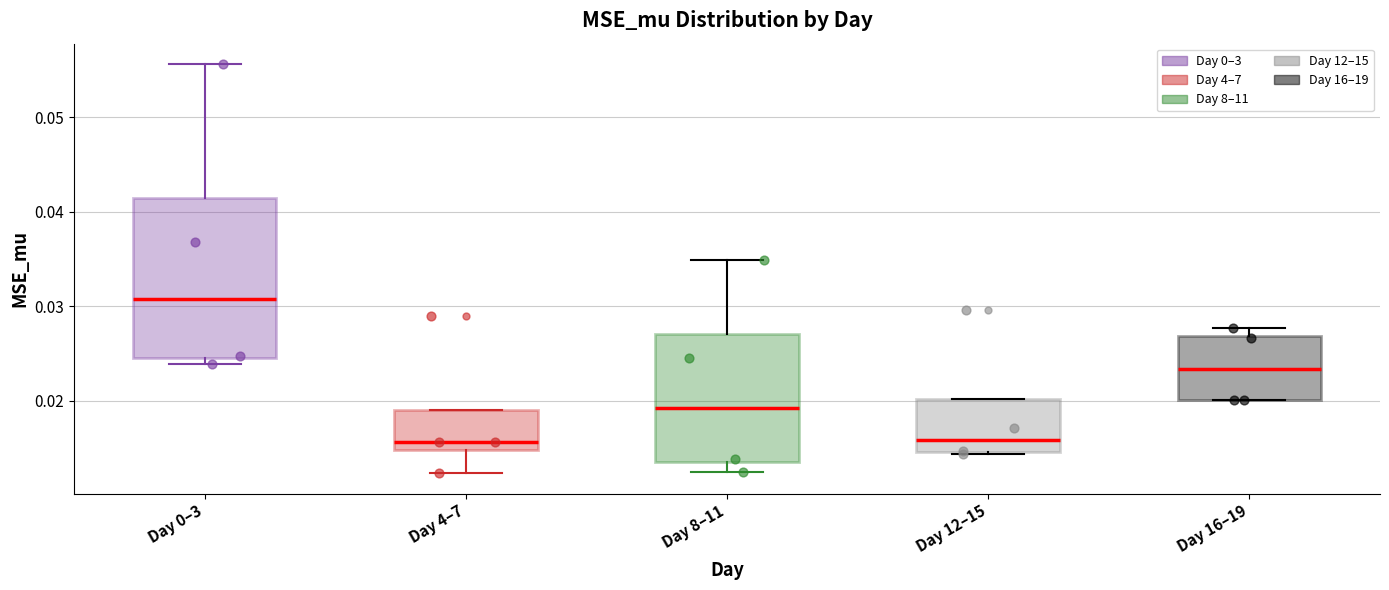

Reading left to right, read every box against the y-axis: the position of its median line, the range the box covers, and the ends of its whiskers. The values are not printed on the chart, so give them approximately, as read against the axis.

Day 0–3: median 0.031, box 0.024 to 0.041, whiskers 0.024 (just below the box's lower edge) to 0.056
Day 4–7: median 0.016, box 0.015 to 0.019, whiskers 0.012 to 0.019
Day 8–11: median 0.019, box 0.014 to 0.027, whiskers 0.012 to 0.035
Day 12–15: median 0.016, box 0.015 to 0.020, whiskers 0.014 to 0.020
Day 16–19: median 0.023, box 0.020 to 0.027, whiskers 0.020 to 0.028